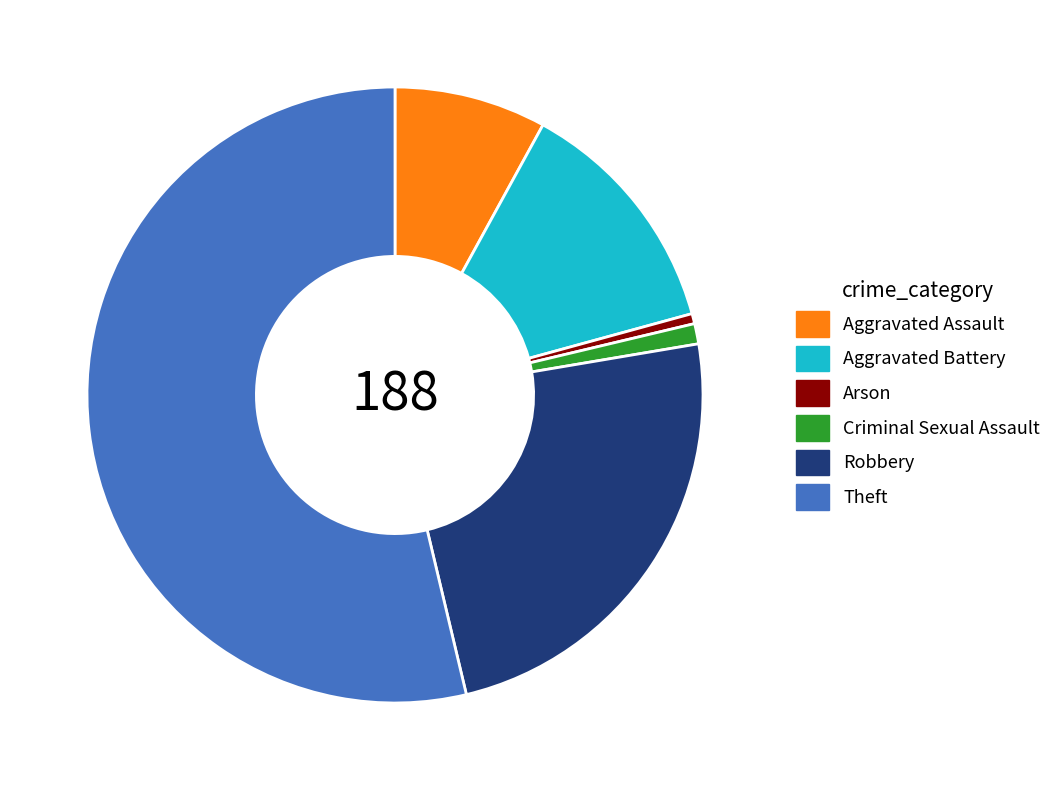

Do Aggravated Assault and Arson together represent more than half of the pie?

No